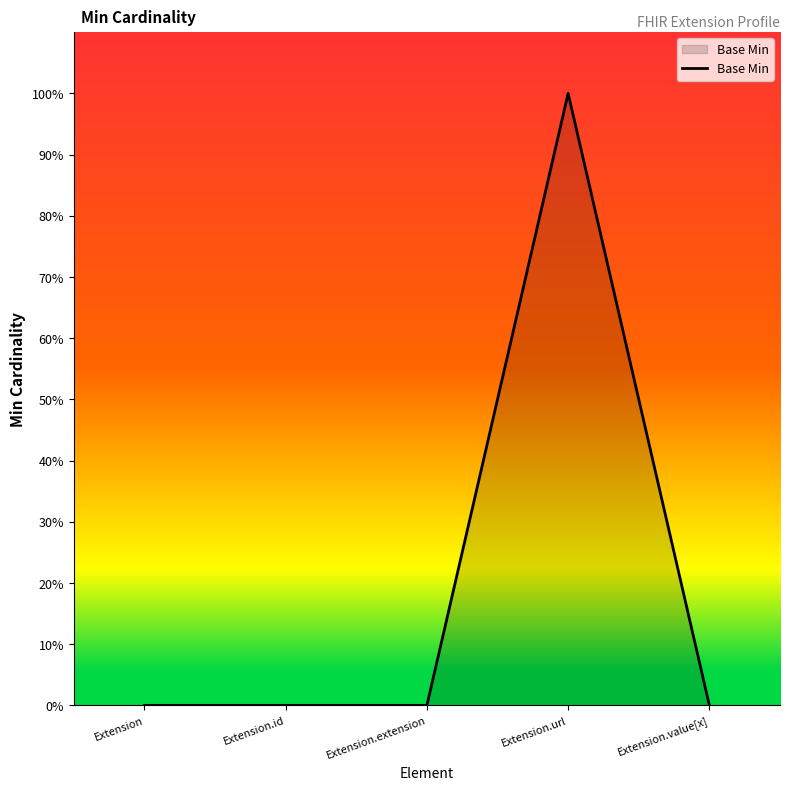

What is the label of the 3rd point from the left?

Extension.extension